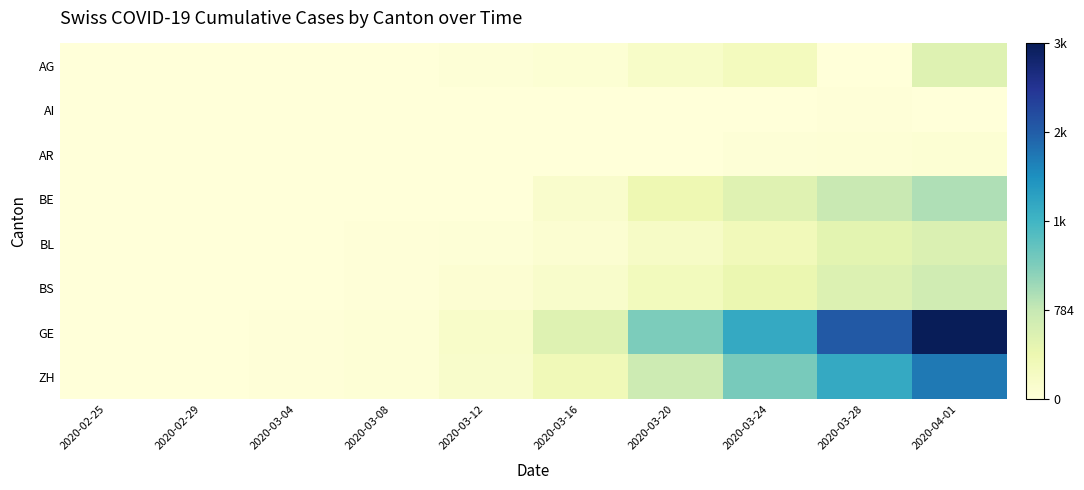

Which series has the largest total across all categories?

GE